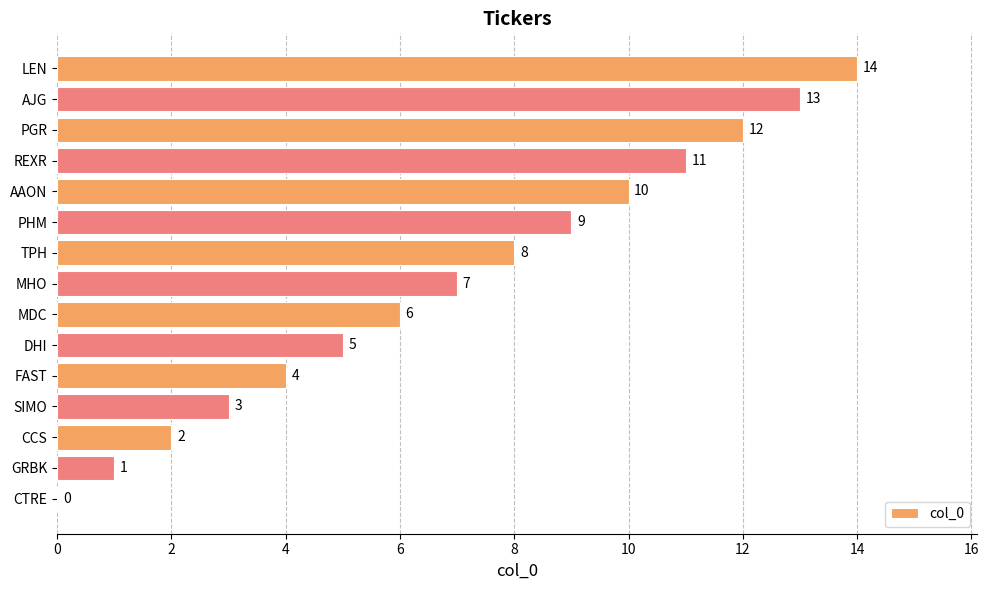

What is the sum of the values at AJG and FAST?

17